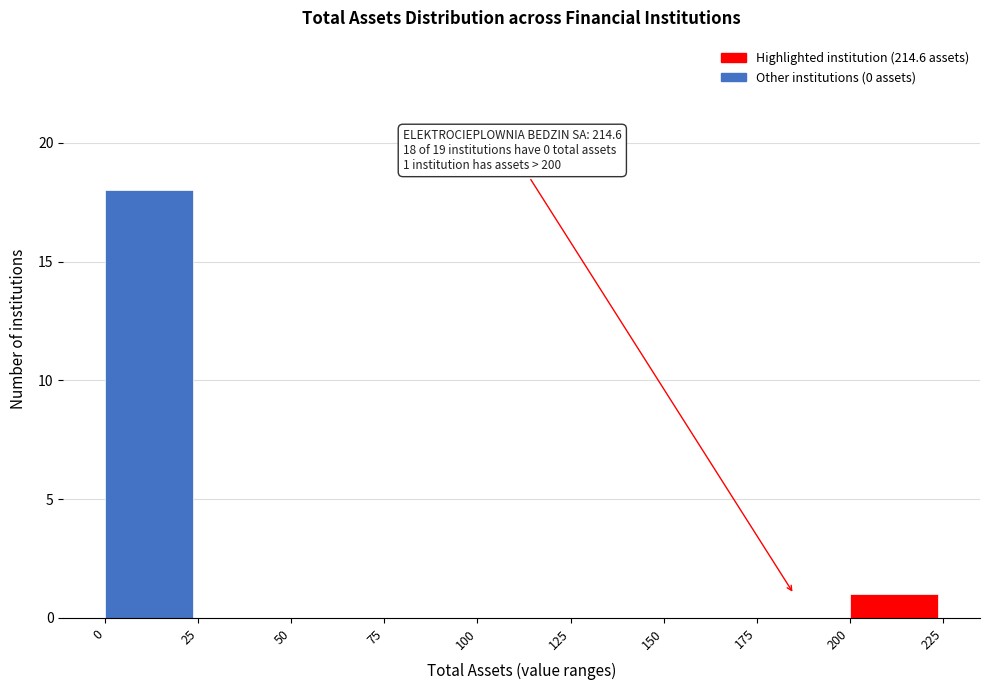

Over which range of the x-axis is the bar tallest?

0 to 25